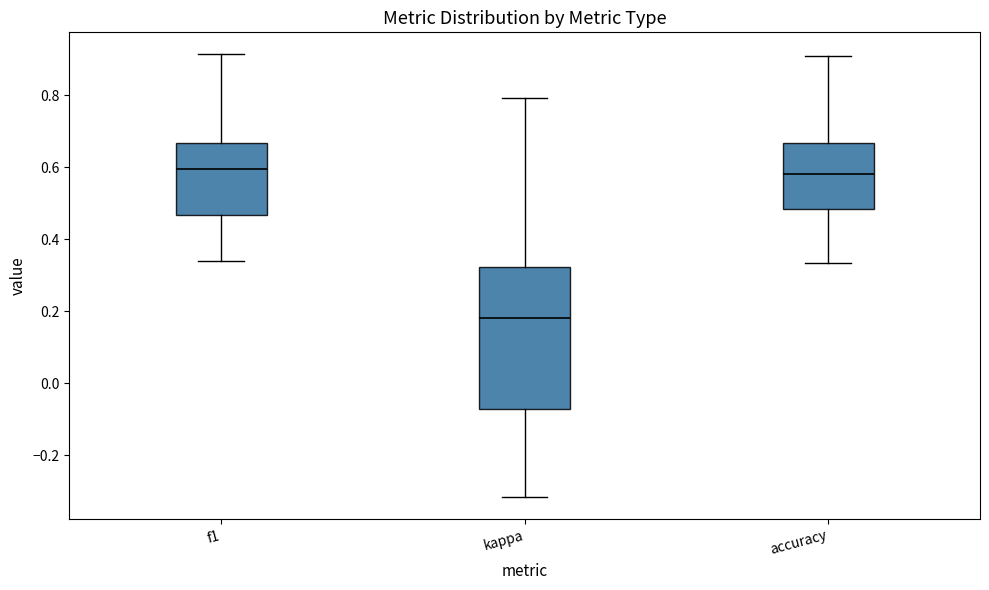

Comparing the boxes themselves (not the whiskers), which one is the tallest?

kappa